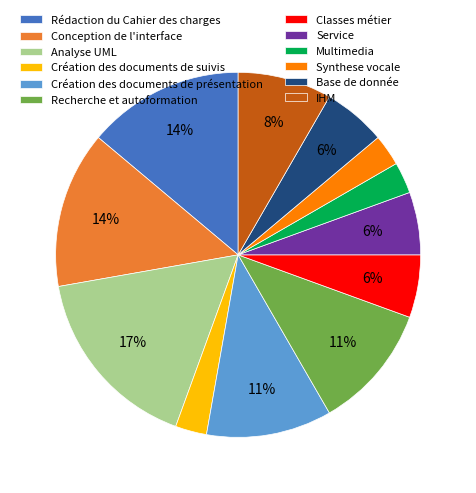

Does Synthese vocale account for over 50% of the chart?

No